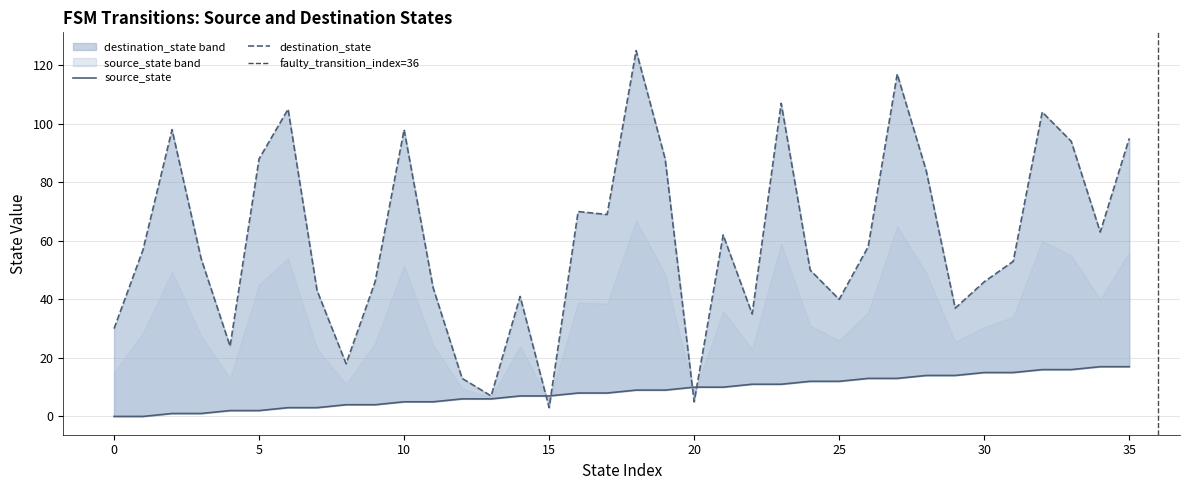

Reading right to left, transcribe all the data shown in this chart.

source_state: 17	17	16	16	15	15	14	14	13	13	12	12	11	11	10	10	9	9	8	8	7	7	6	6	5	5	4	4	3	3	2	2	1	1	0	0
destination_state: 95	63	94	104	53	46	37	84	117	58	40	50	107	35	62	5	88	125	69	70	3	41	7	13	44	98	46	18	43	105	88	24	54	98	57	30